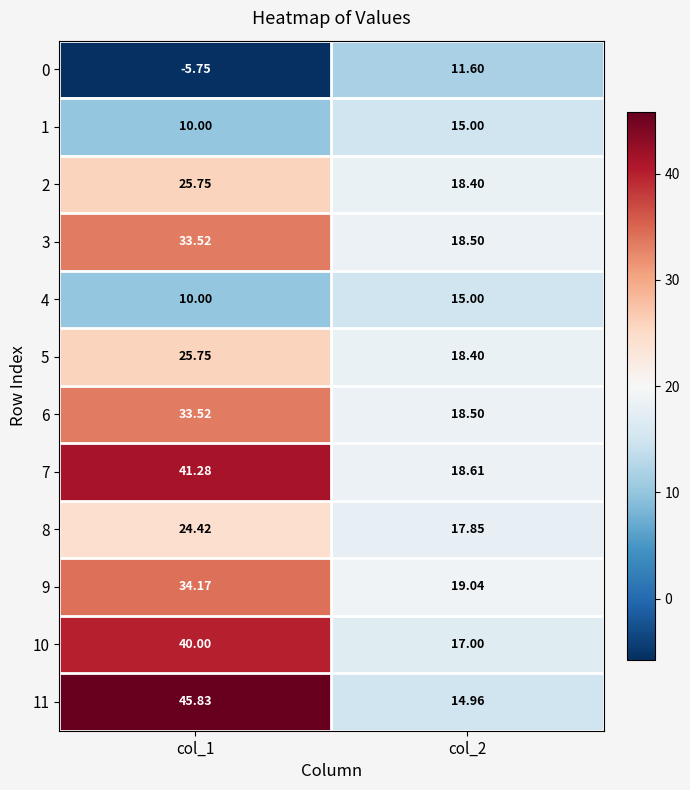

Is the value of 10 at col_2 greater than the value of 2 at col_1?

No